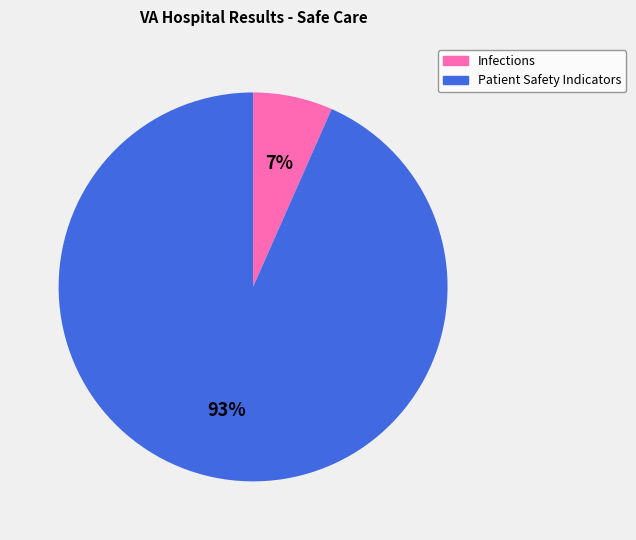

Which category has the smallest portion of the pie?

Infections